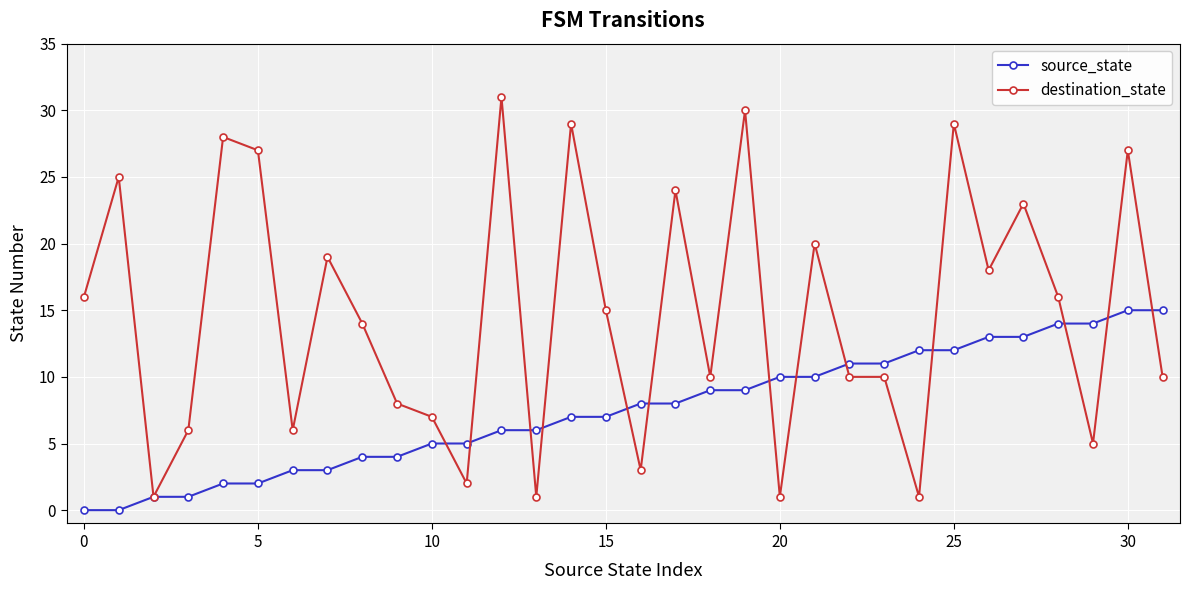

What is the value of the destination_state point at the 26th from the left?

29